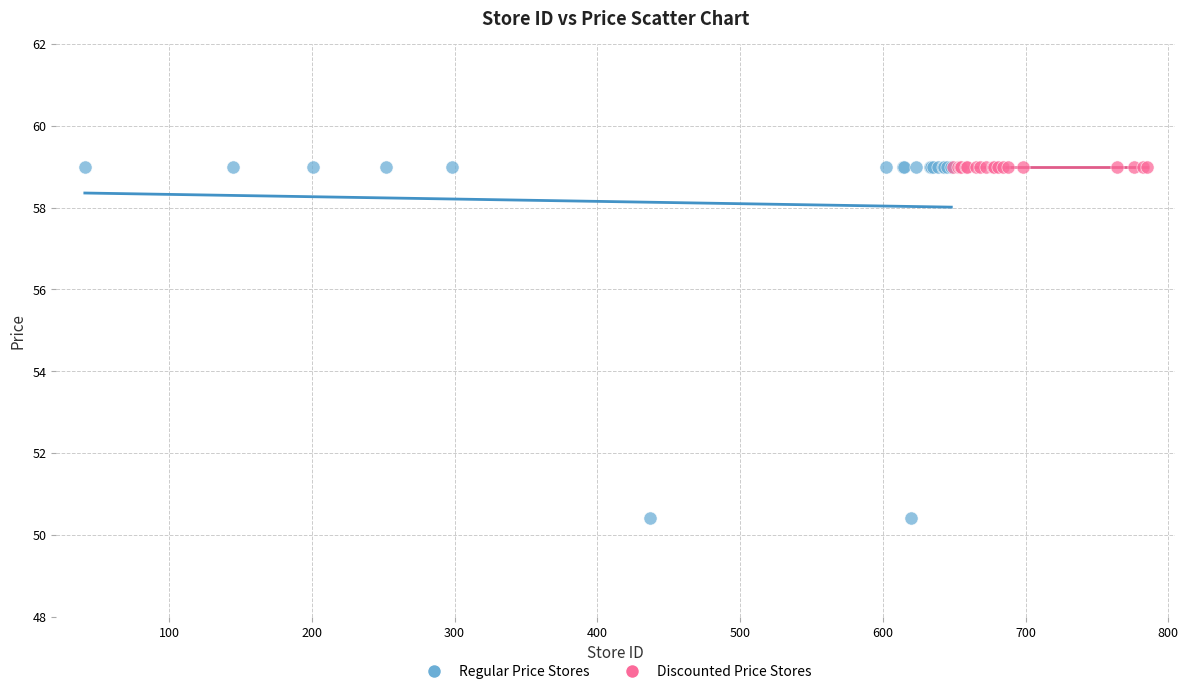

Which series reaches the minimum Y coordinate?

Regular Price Stores